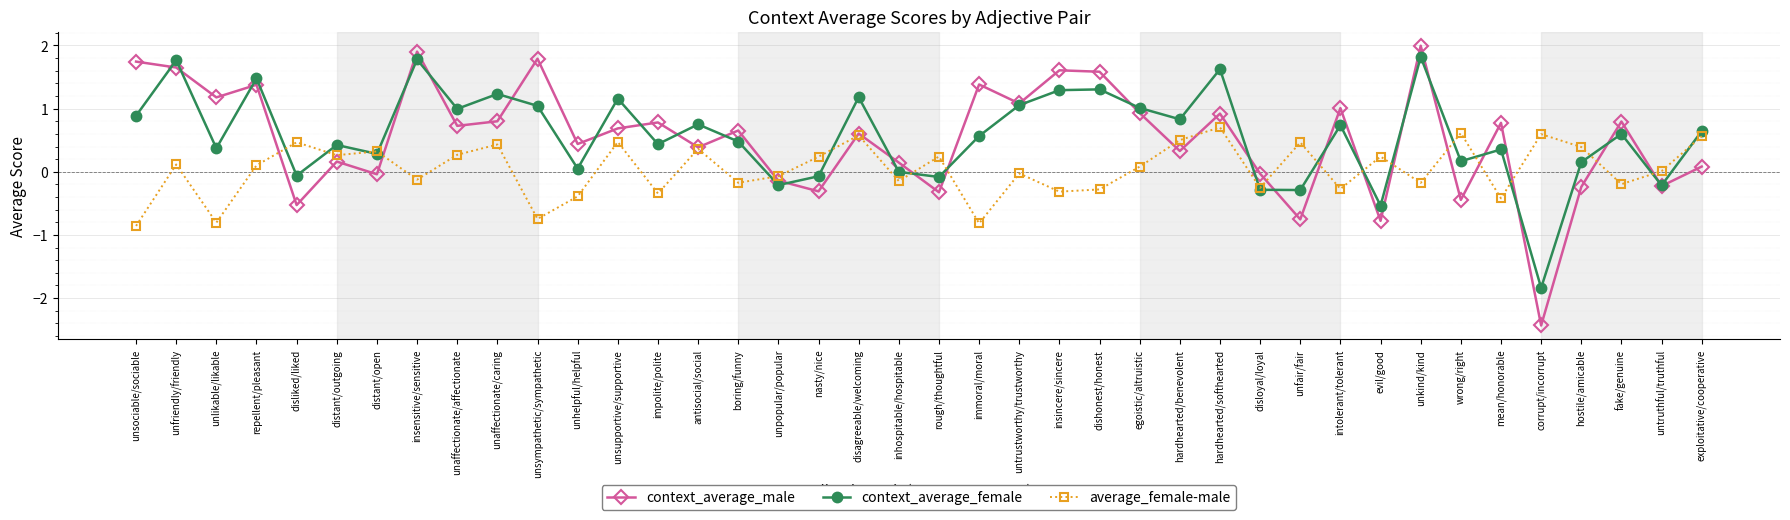

Rank the series at immoral/moral from highest to lowest value.

context_average_male, context_average_female, average_female-male